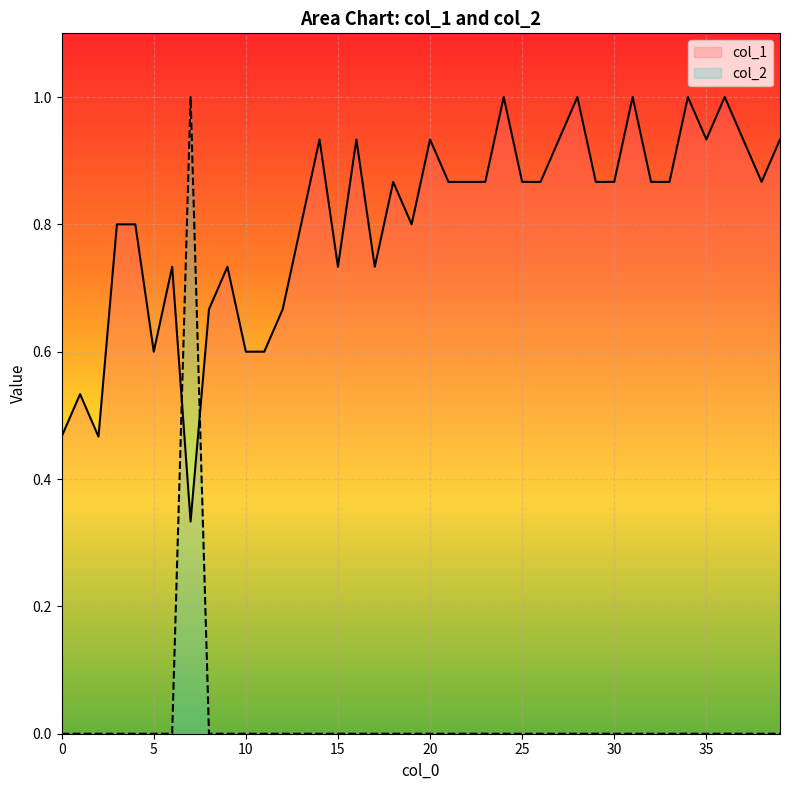

What is the spread (max minus min) of values at 34?

1.0